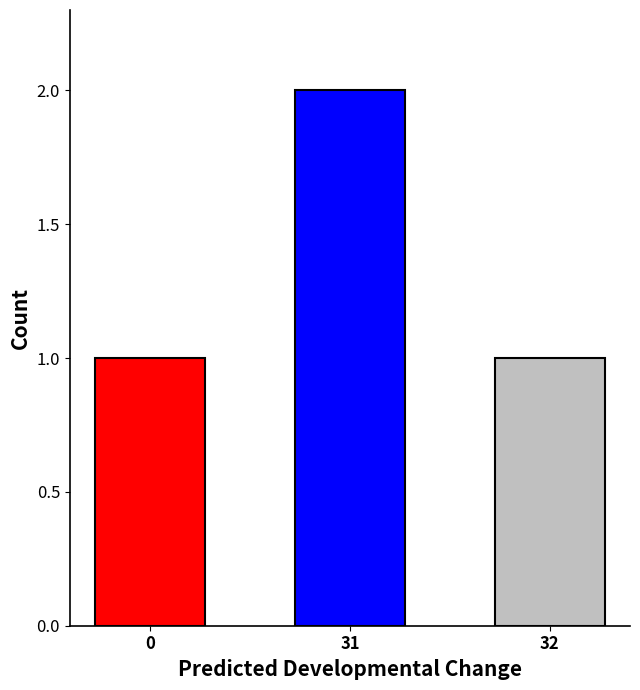

Reading left to right, transcribe all the data shown in this chart.

1	2	1